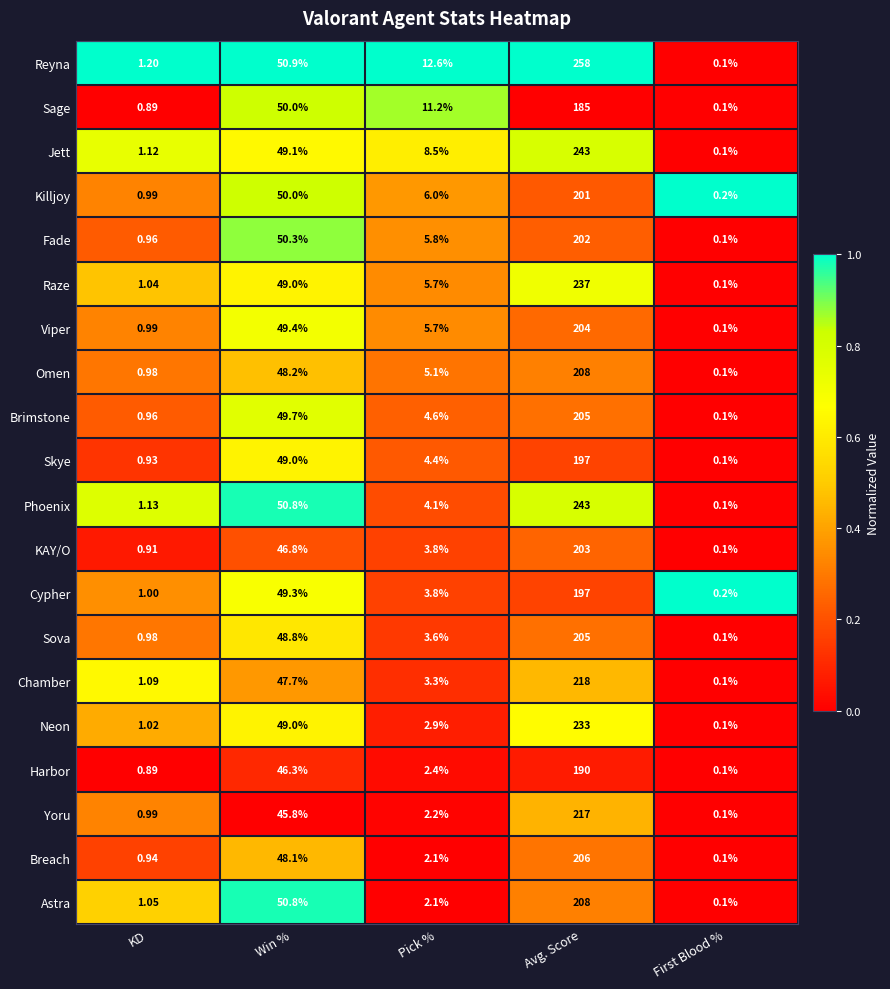

Rank the categories by Killjoy value from lowest to highest.

First Blood %, KD, Pick %, Win %, Avg. Score